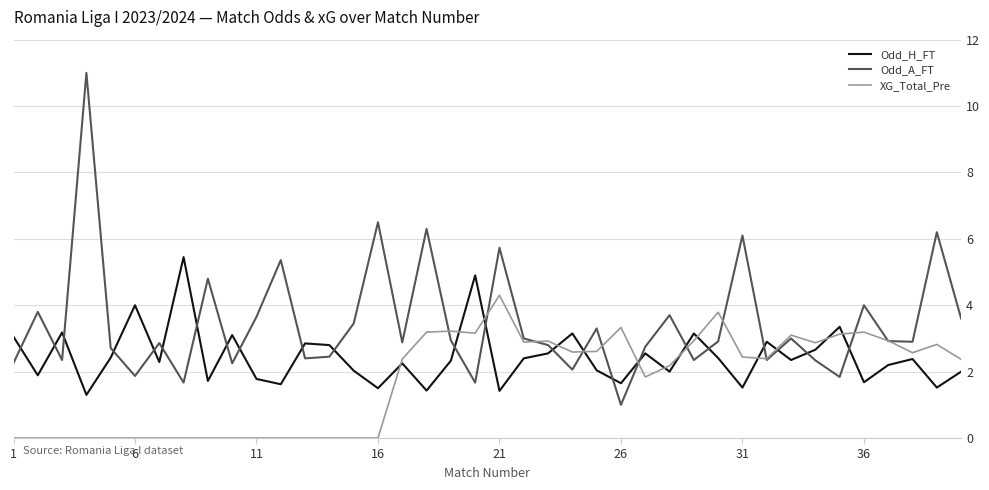

Which series has the widest spread of values?

Odd_A_FT